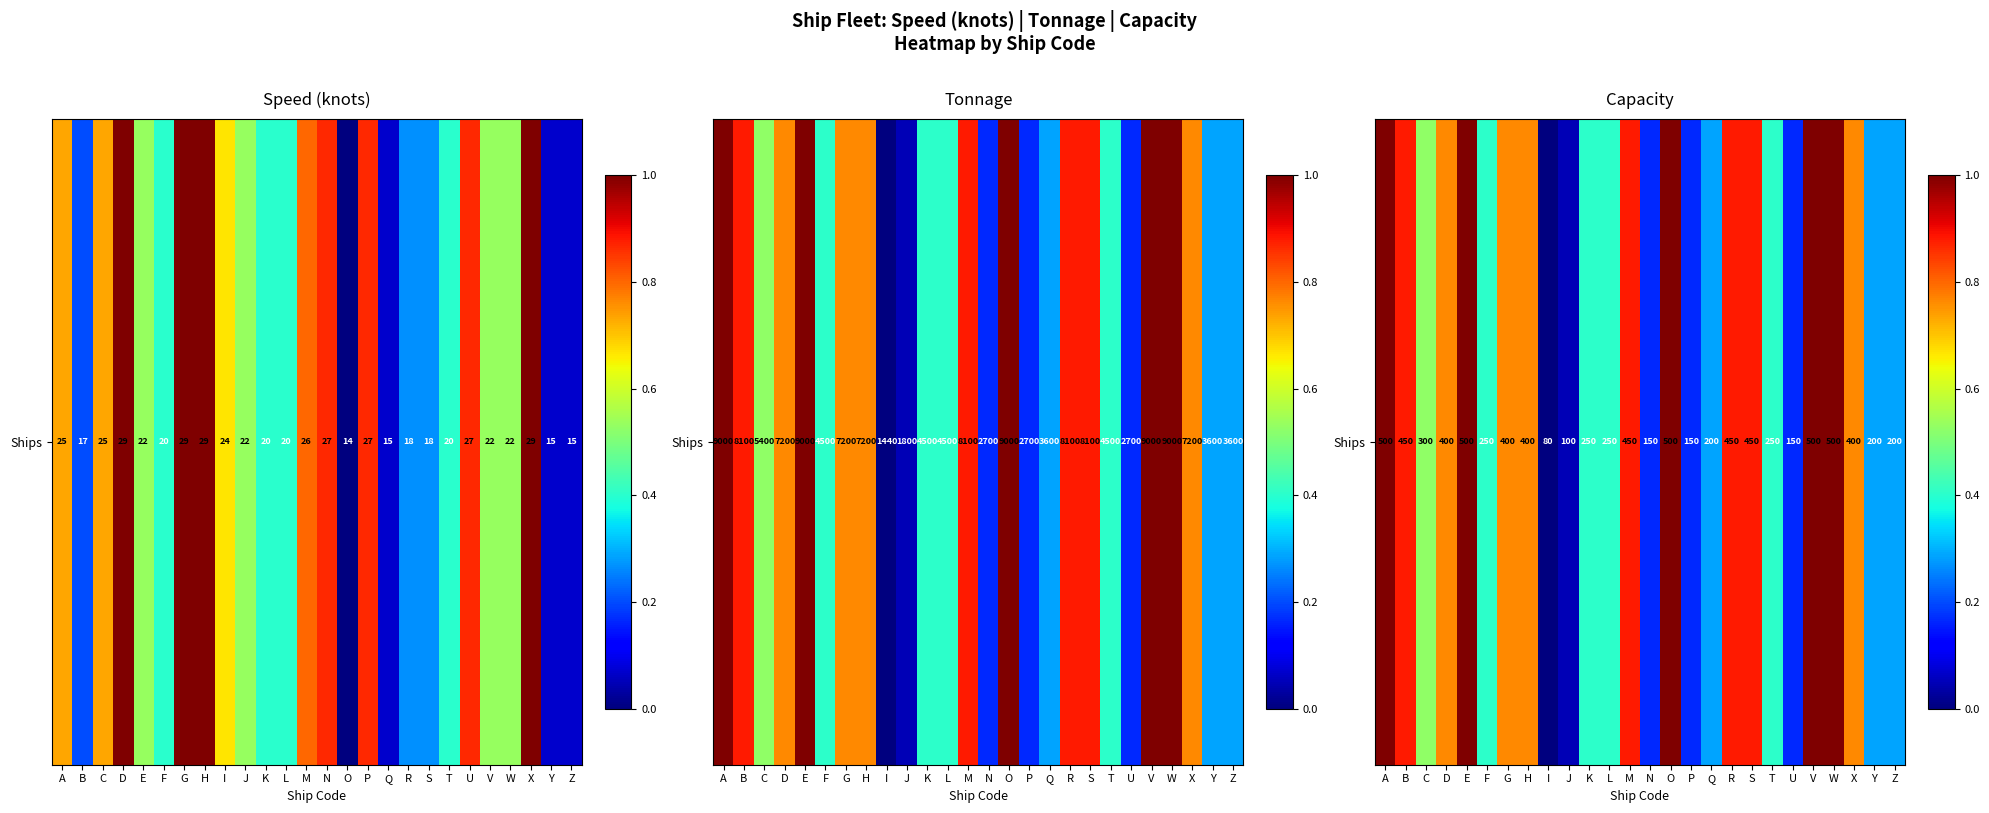

What is the change in value from E to R?

-0.1